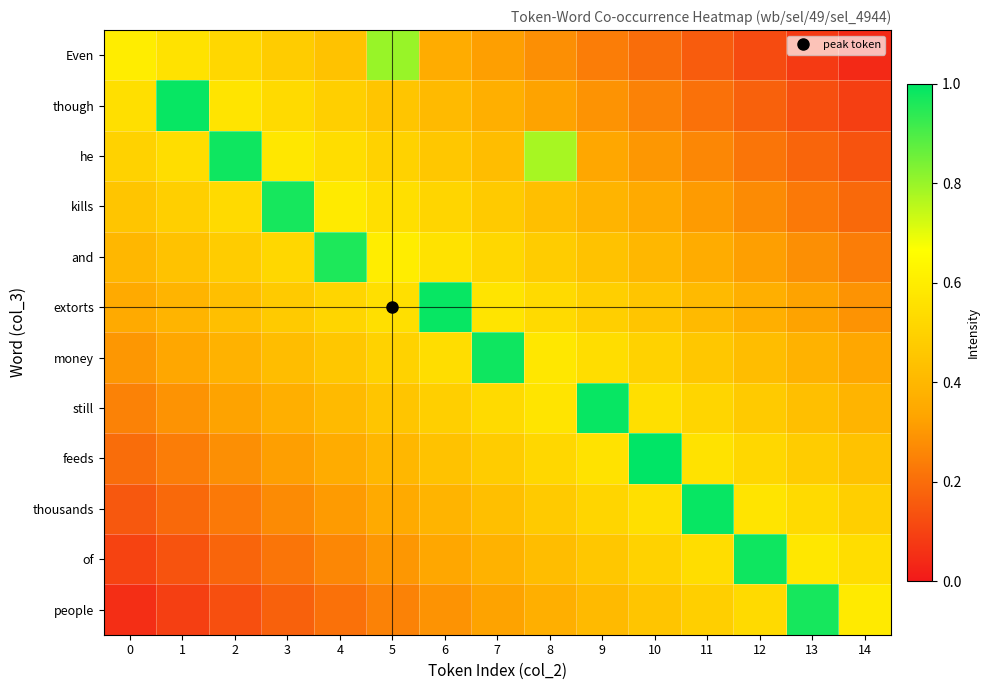

Between 1 and 7, which is larger?

1